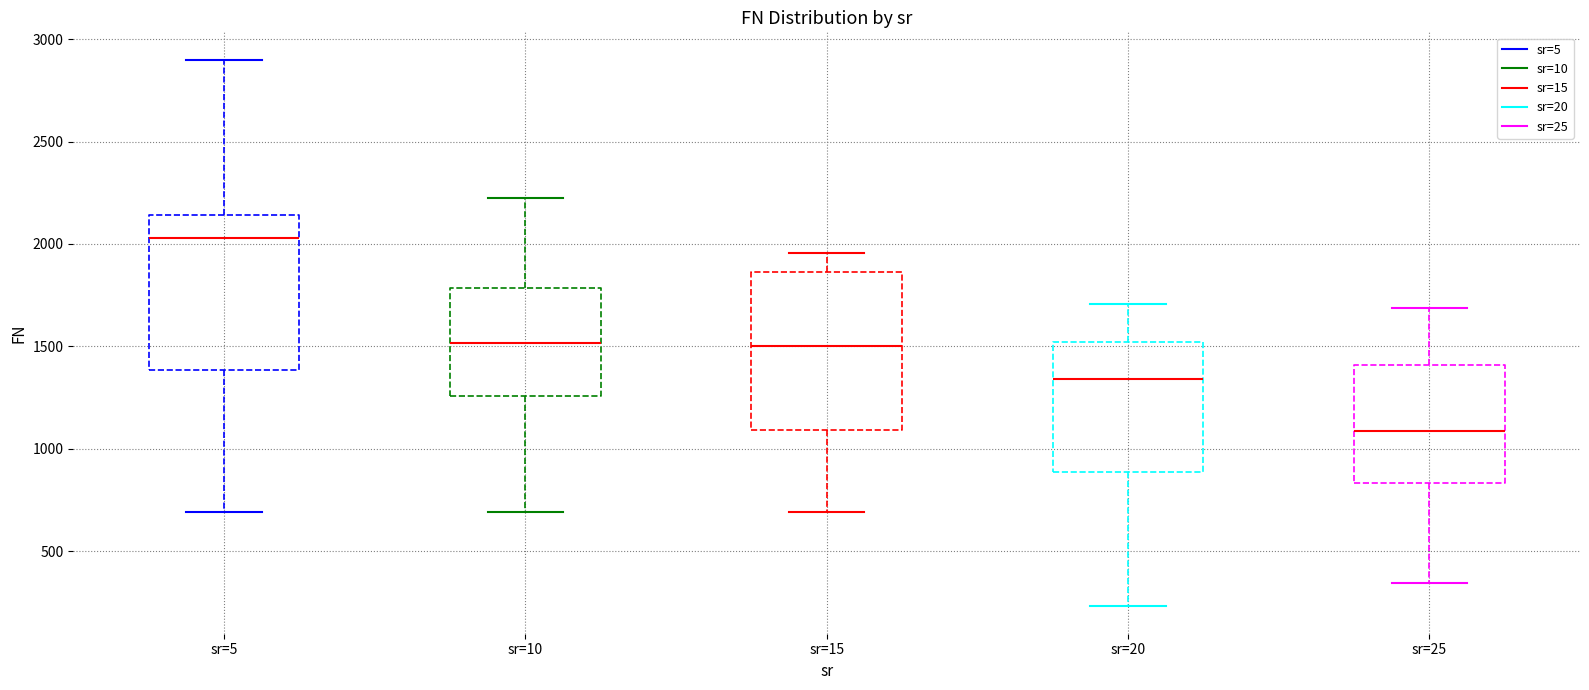

Which box's median line is the lowest?

sr=25